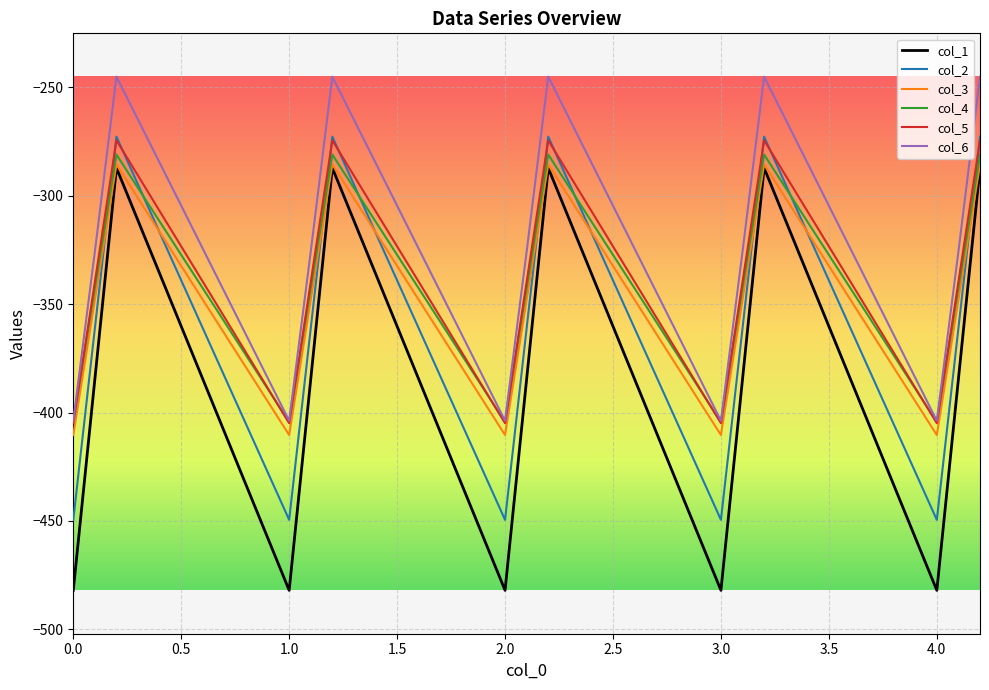

What is the minimum value shown in the chart?

-482.0